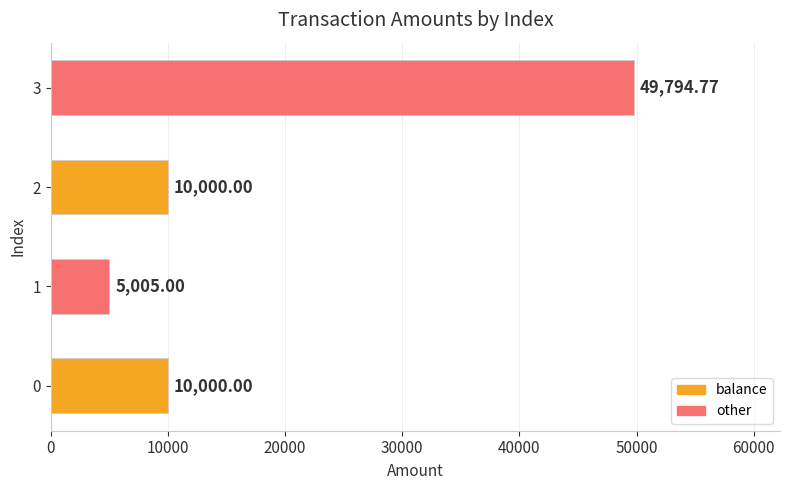

What is the change in value from 0 to 1?

-4995.0